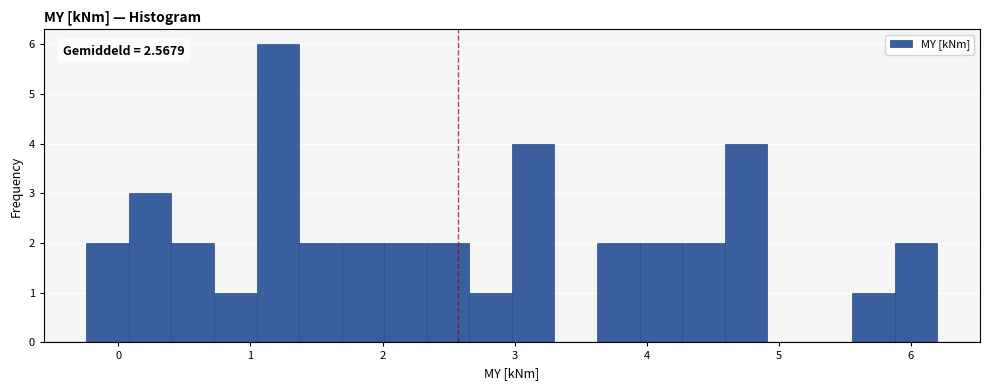

Around what value on the x-axis is the tallest bar? Give the approximate position of its centre, as read against the axis.

1.2